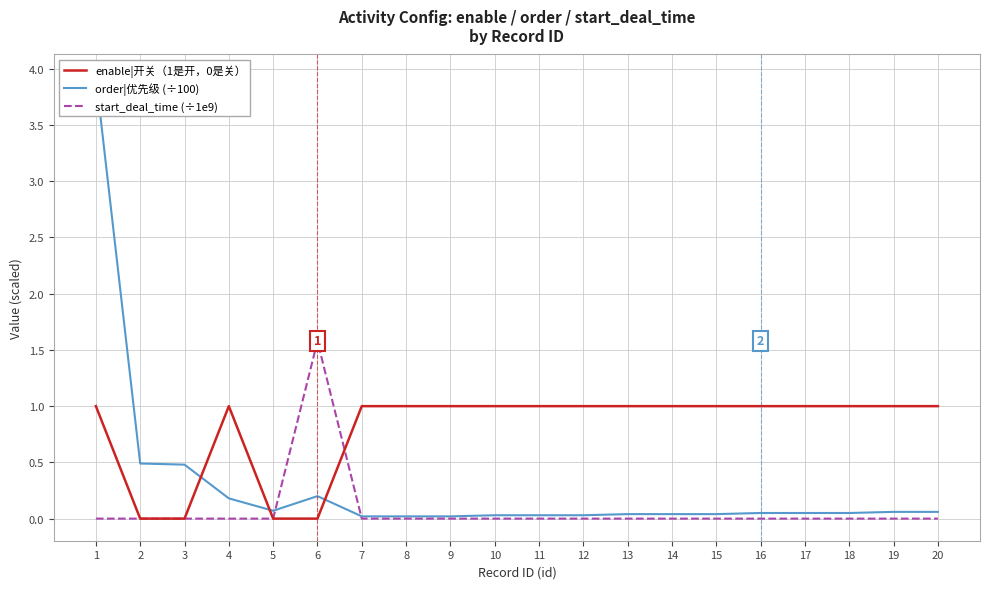

What is the sum of all order|优先级 (÷100) values?

5.9